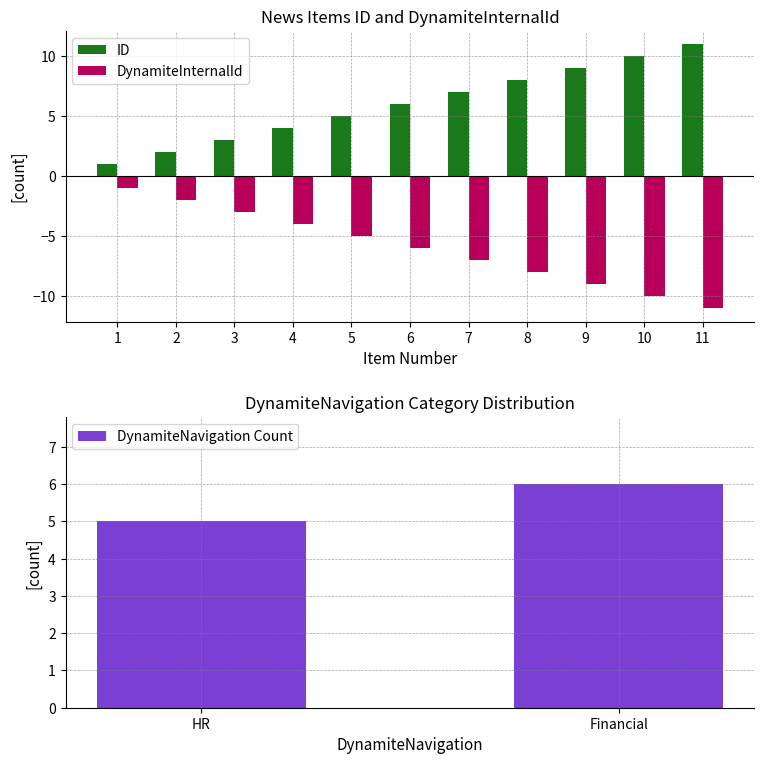

What is the sum of the DynamiteInternalId values at 10 and 1?

-11